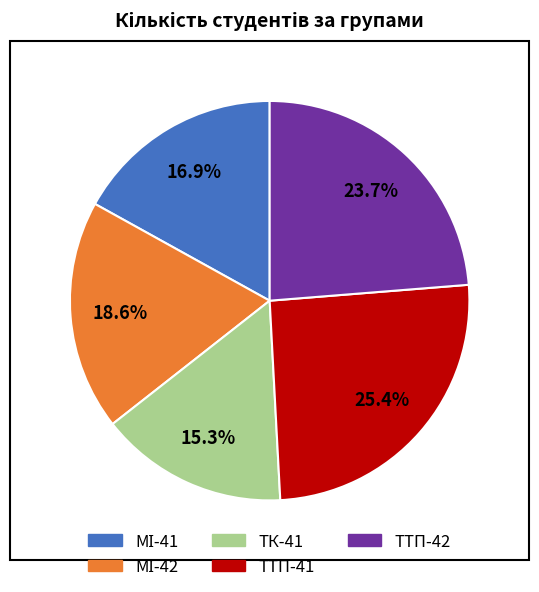

Does any single category account for the majority?

No